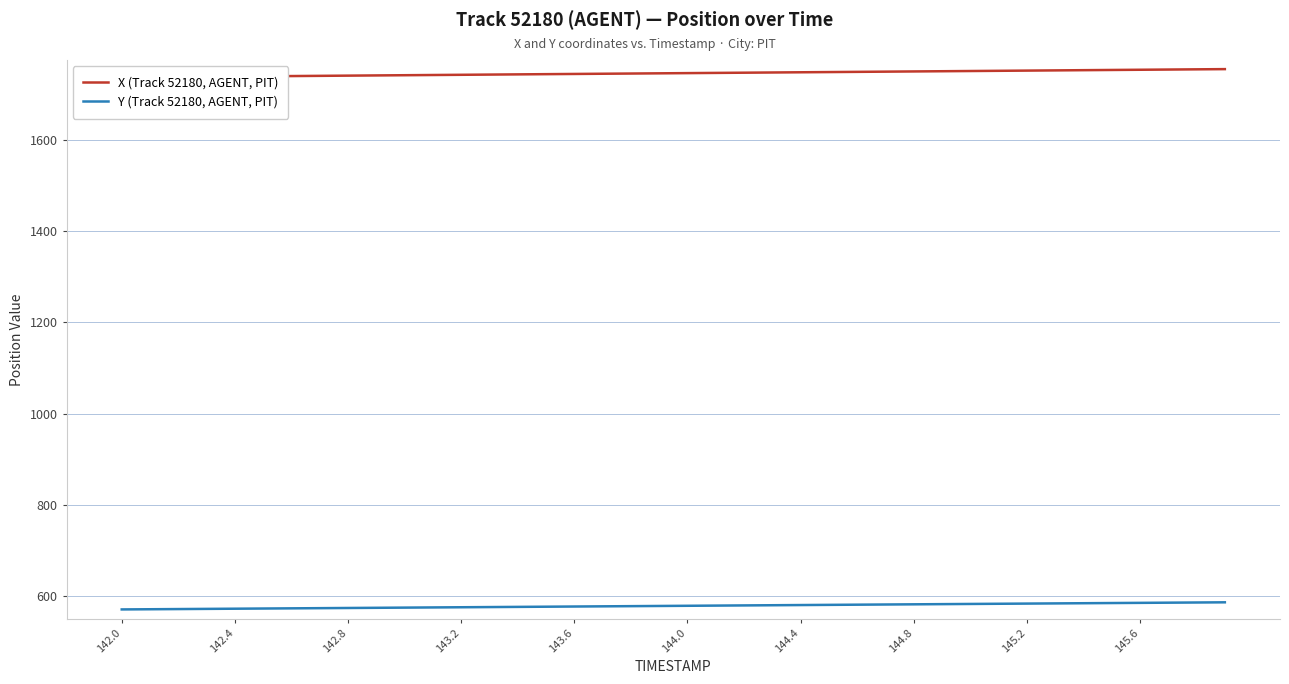

Does the chart have visible grid lines?

Yes